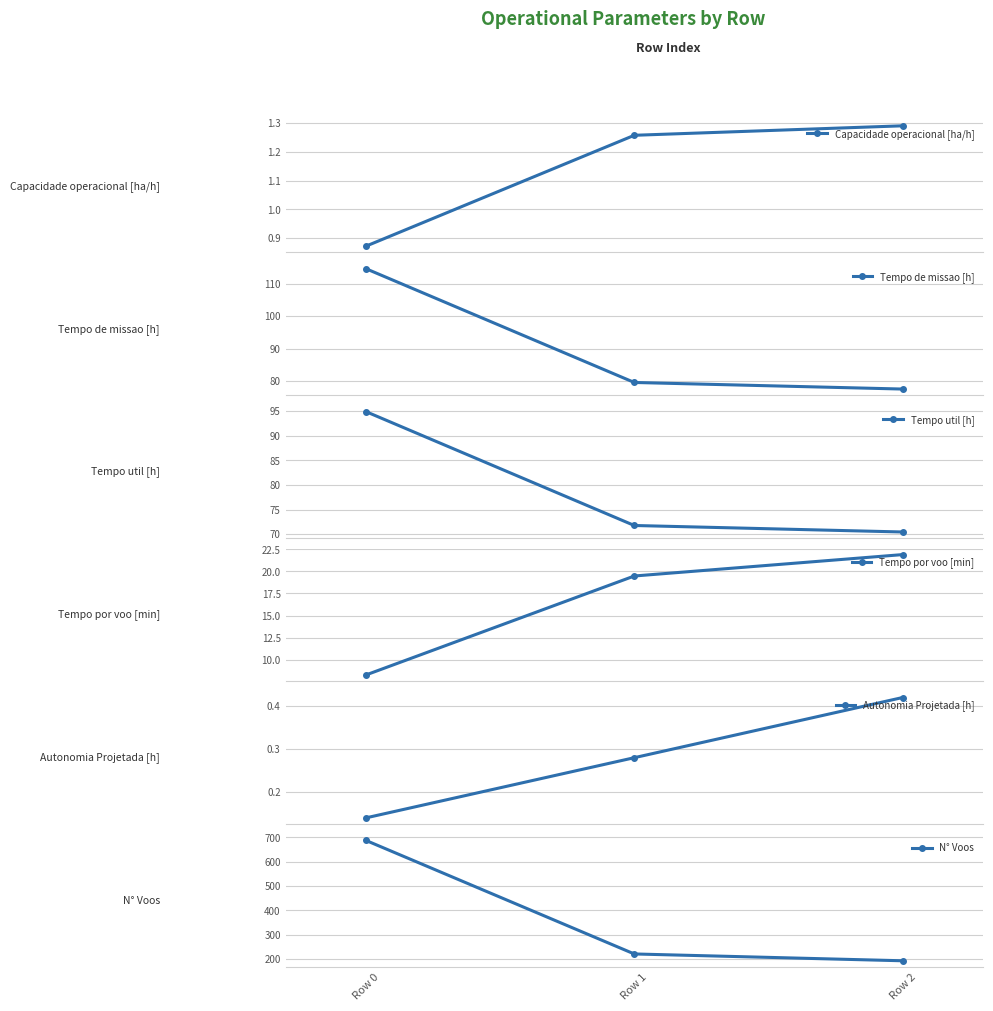

Where does the Tempo de missao [h] series first go above 79?

Row 0